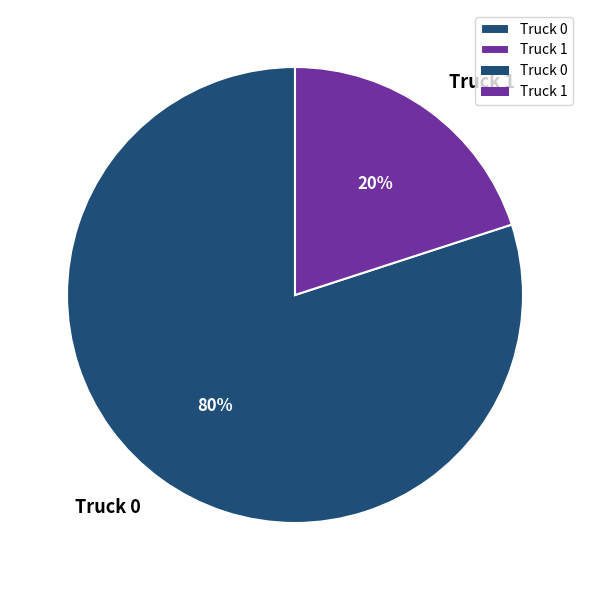

To the nearest percent, what percentage of the pie is Truck 1?

20%